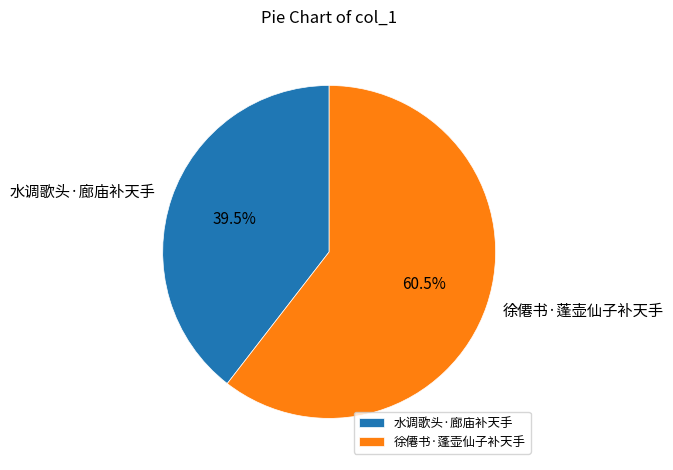

Rank the categories by value from lowest to highest.

水调歌头·廊庙补天手, 徐僊书·蓬壶仙子补天手